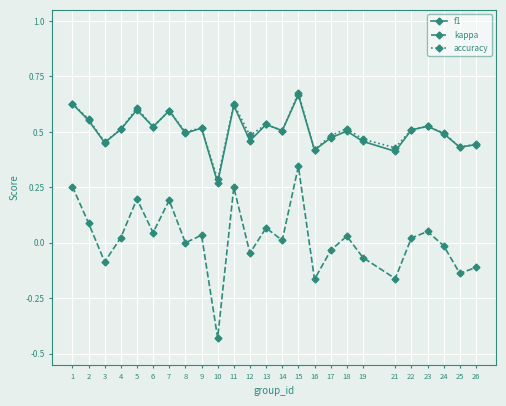

The accuracy series shows 0.3 at 21. True or false?

False